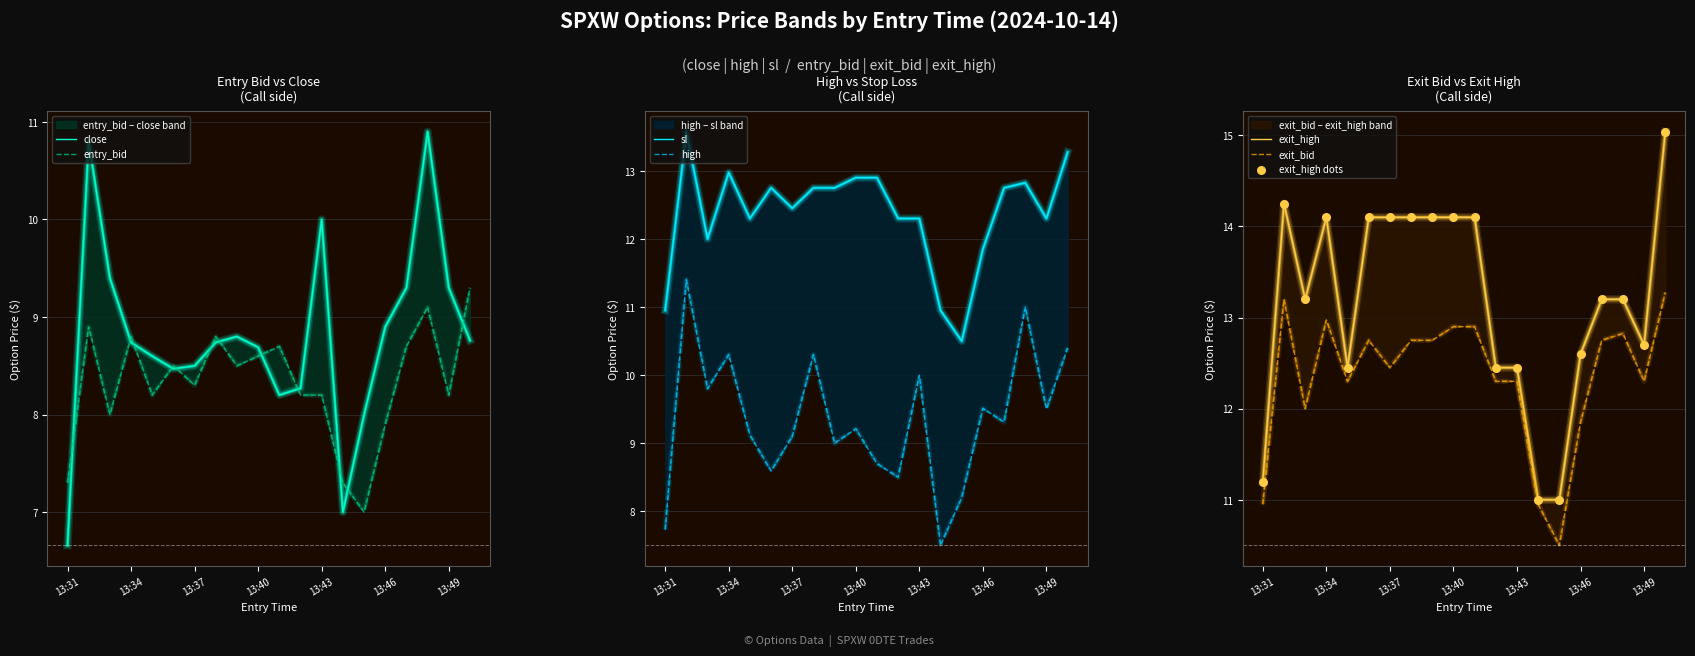

Which series has the widest spread of Y values?

close